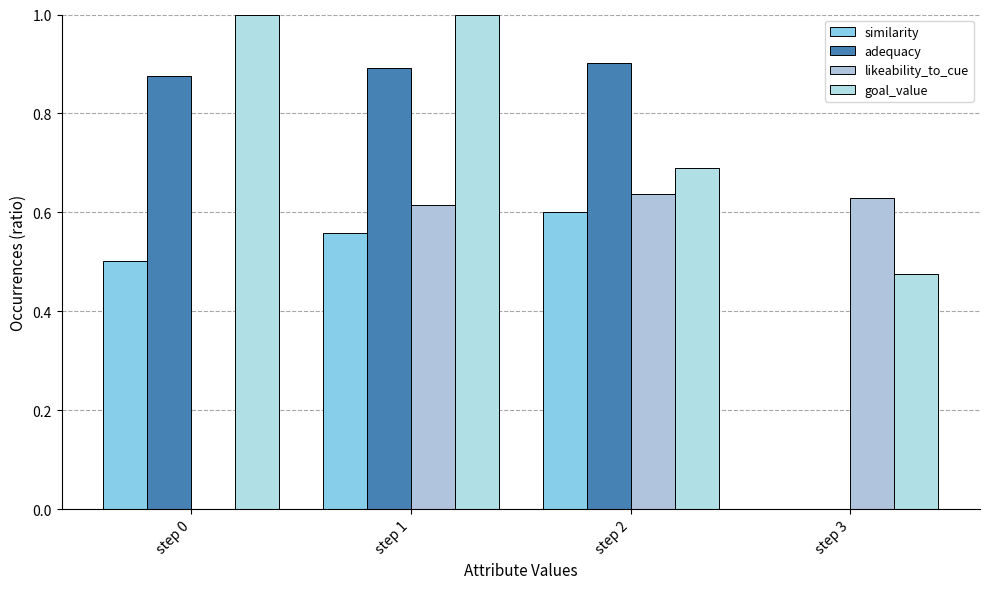

What is the lowest value of the goal_value series?

0.5